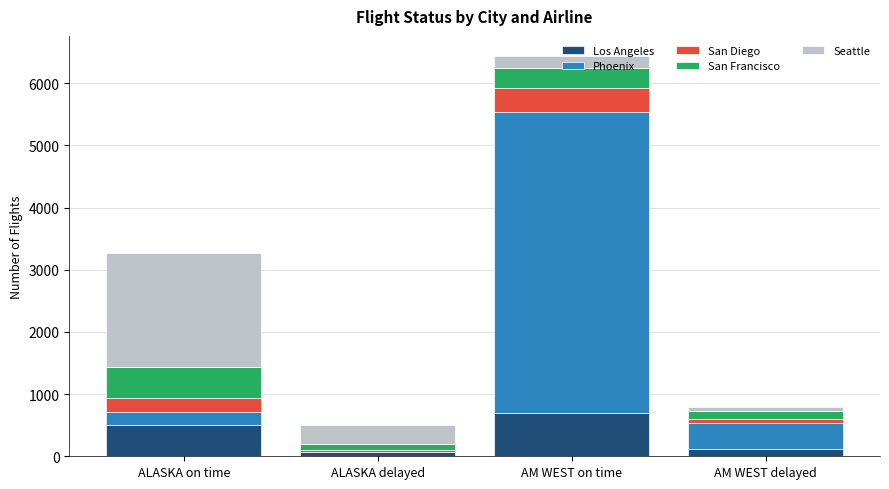

Are the bars horizontal?

No